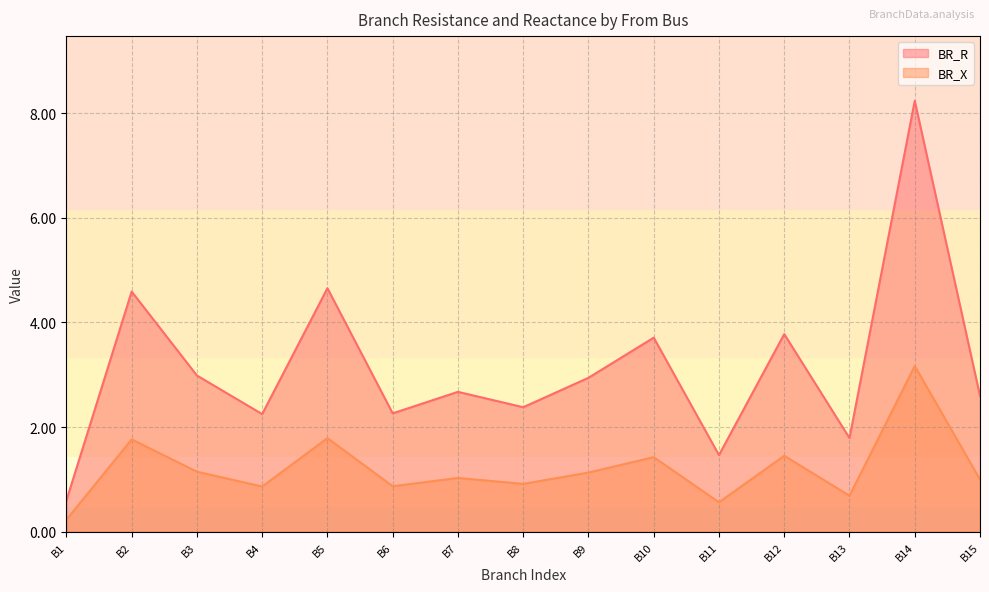

Which series changed the most between B2 and B4?

BR_R